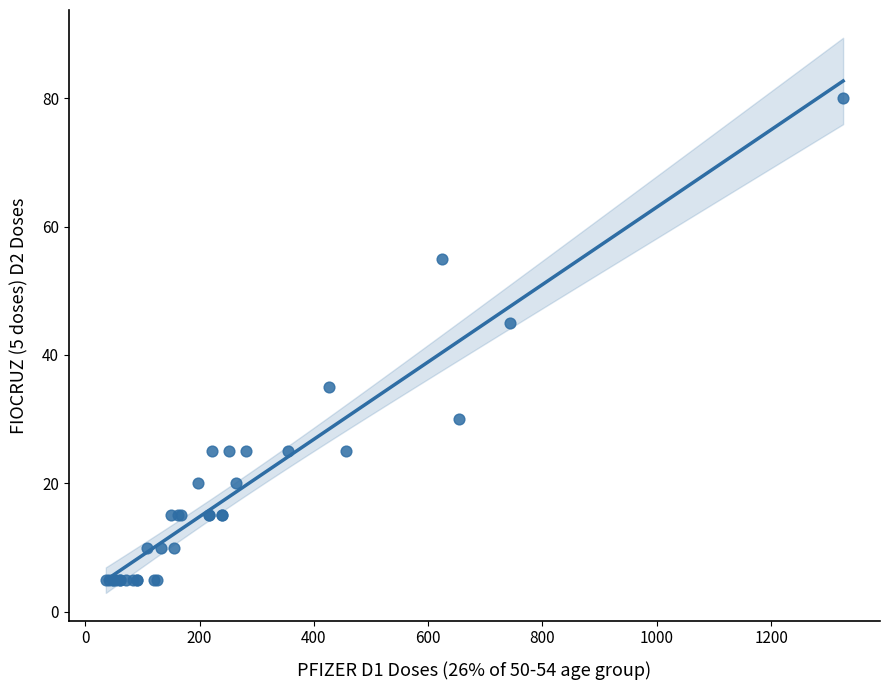

What Y value in the scatter plot is closest to 42?

45